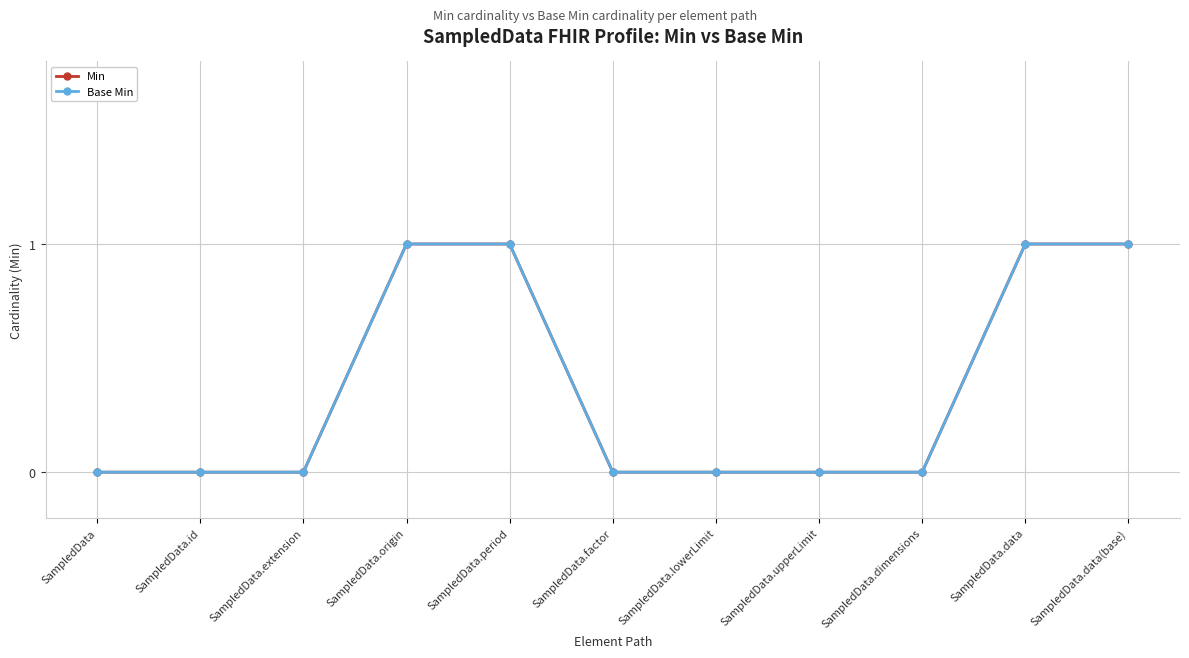

What is the sum of all Min values?

4